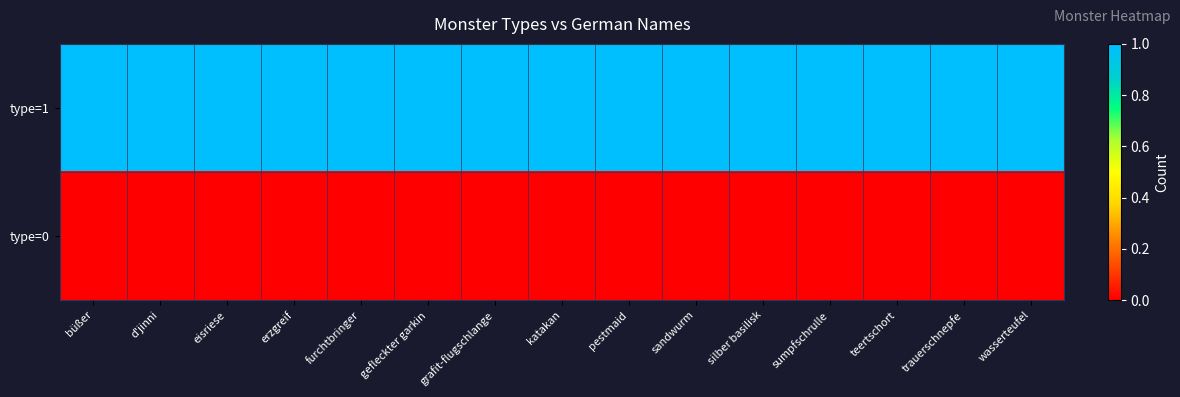

What is the total value across all series at sumpfschrulle?

1